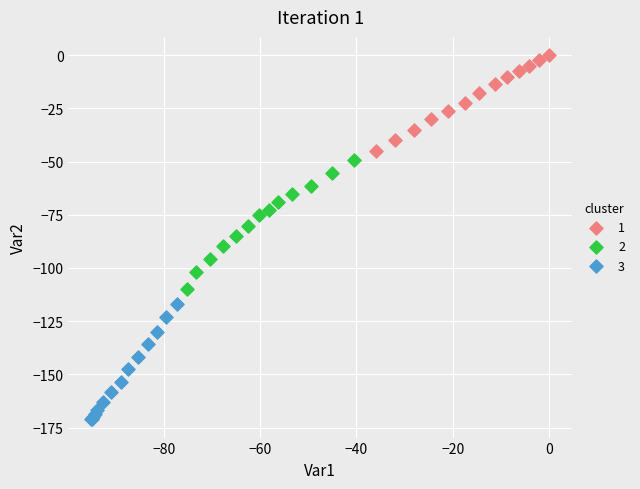

Which series reaches the minimum Y coordinate?

3